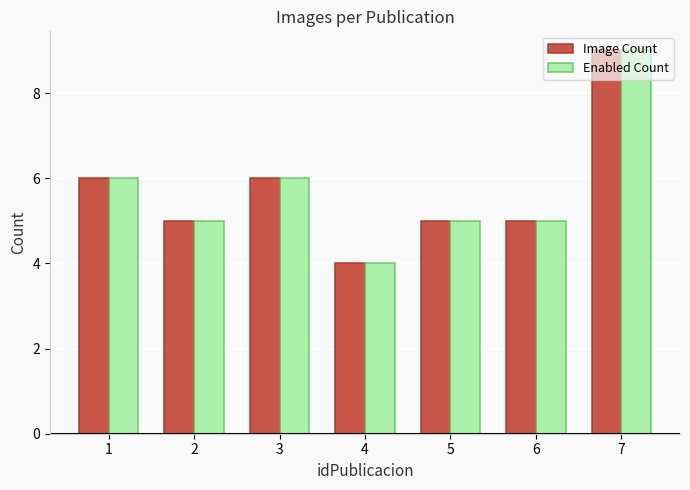

Reading left to right, what are all the values shown in this chart?

Image Count: 6	5	6	4	5	5	9
Enabled Count: 6	5	6	4	5	5	9